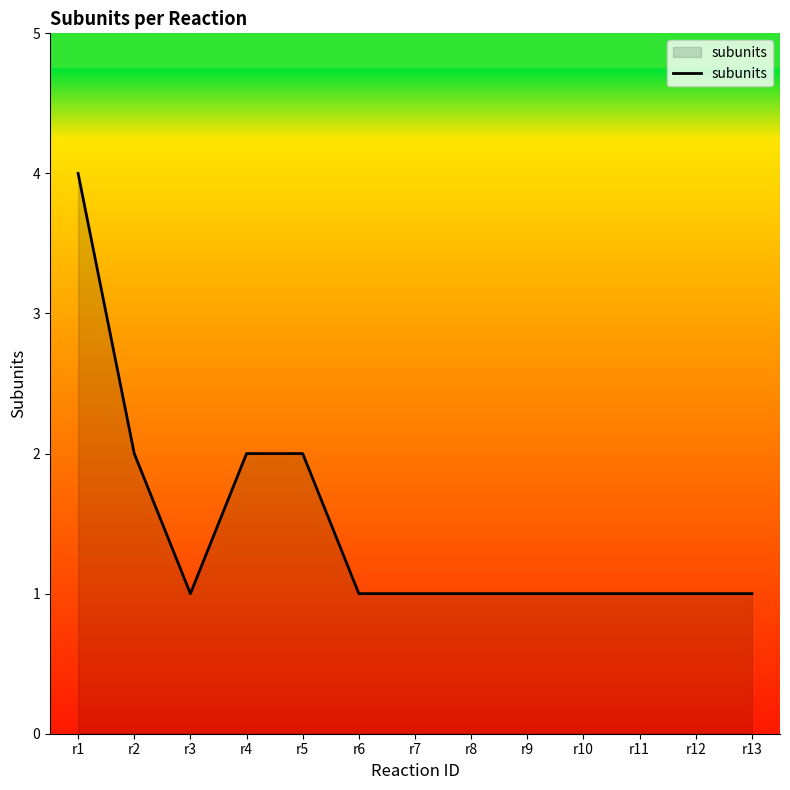

At which category does the chart reach its peak across all series?

r1